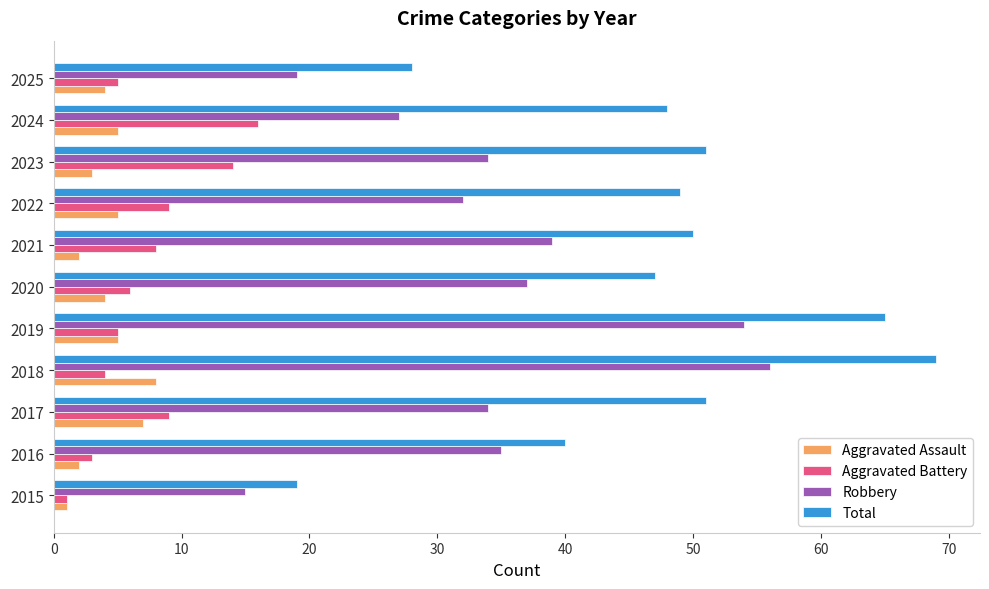

What is the sum of all Aggravated Assault values?

46